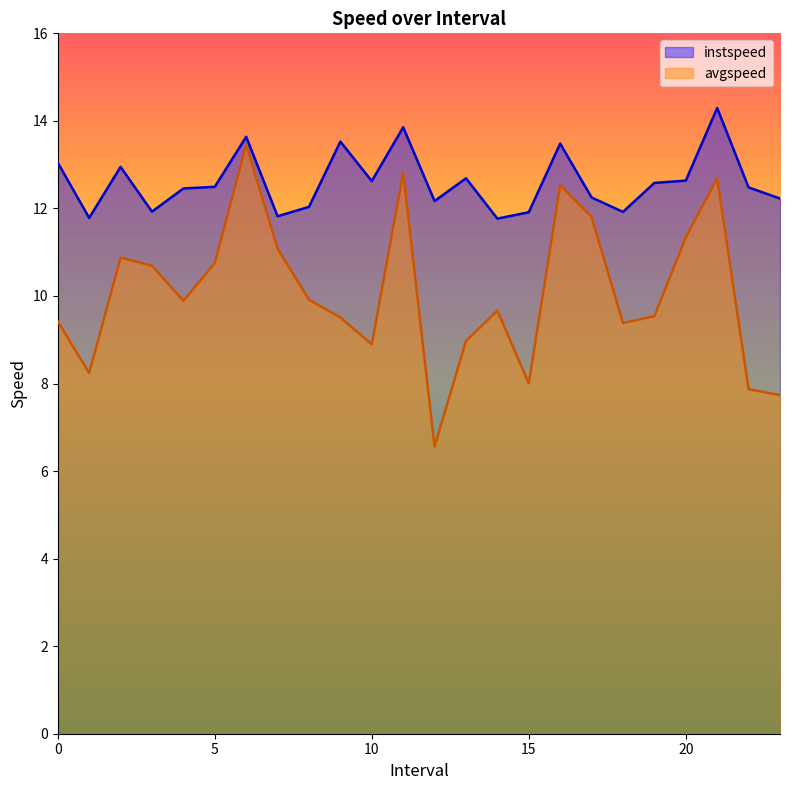

List the series in order of their peak value, lowest first.

avgspeed, instspeed